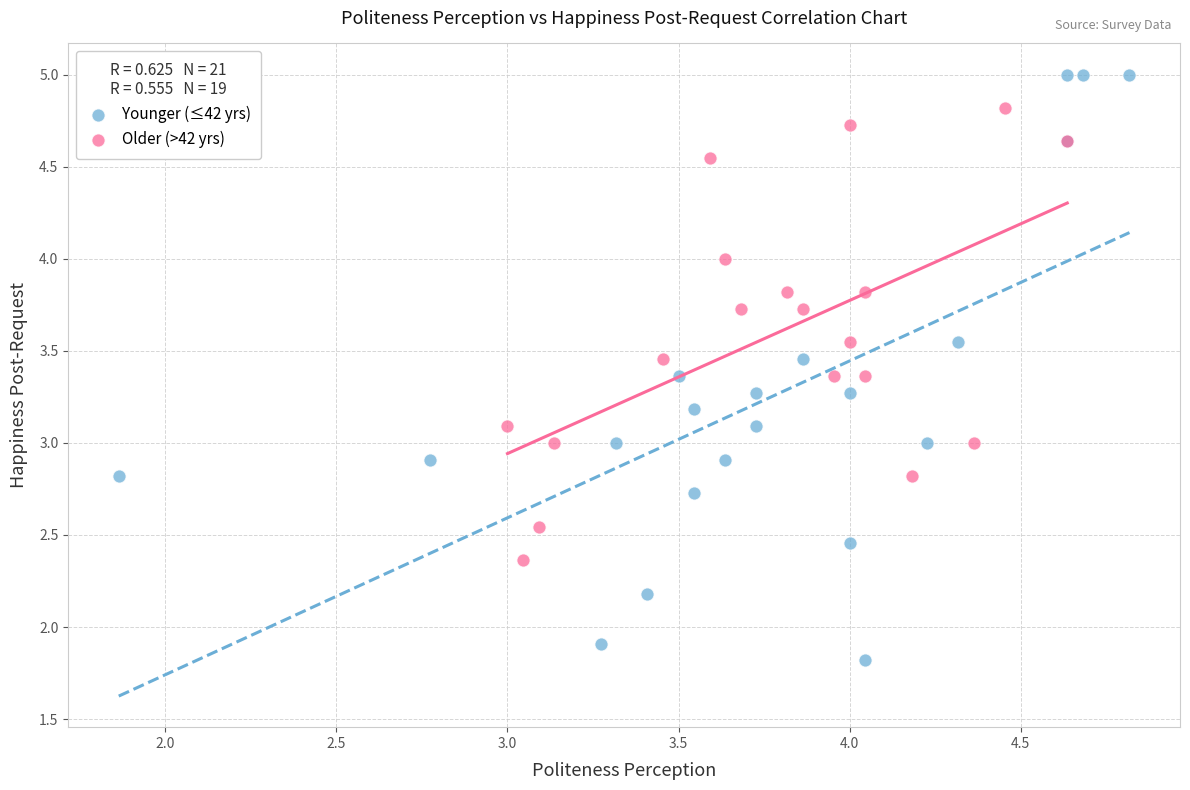

Which series contains the lowest Y value?

Younger (≤42 yrs)